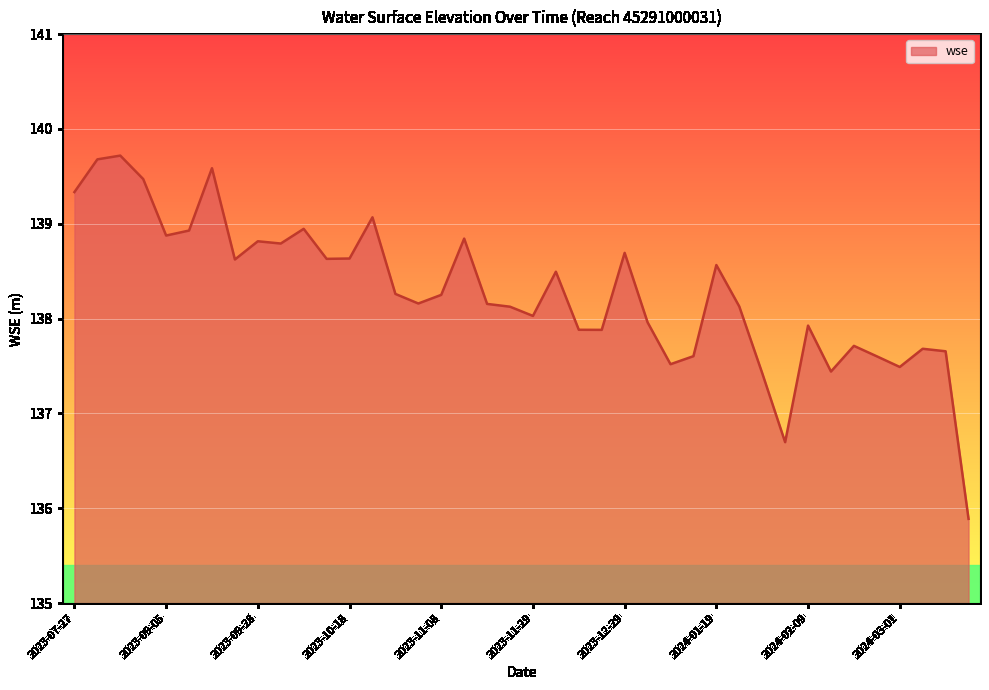

What is the minimum value shown in the chart?

135.9